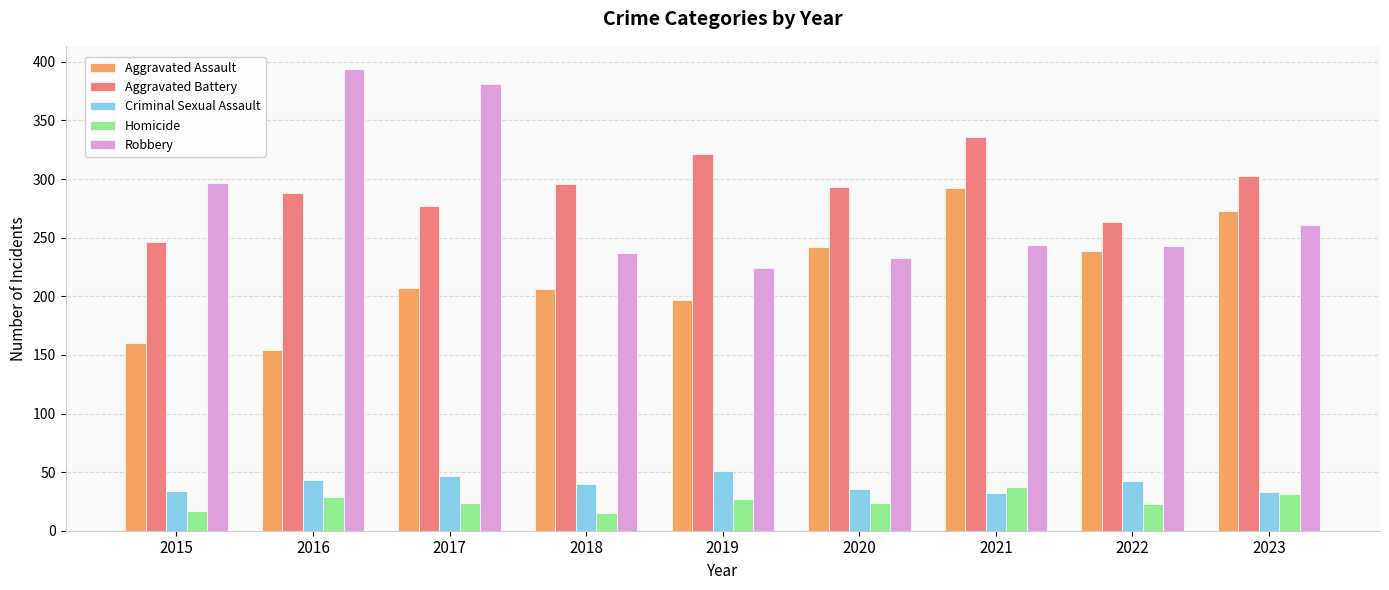

How many groups of bars are there?

9